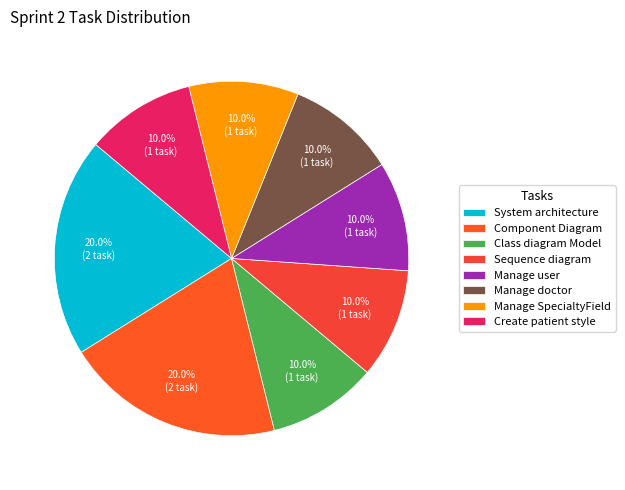

To the nearest percent, what is the difference between the largest and smallest slice percentages?

10%